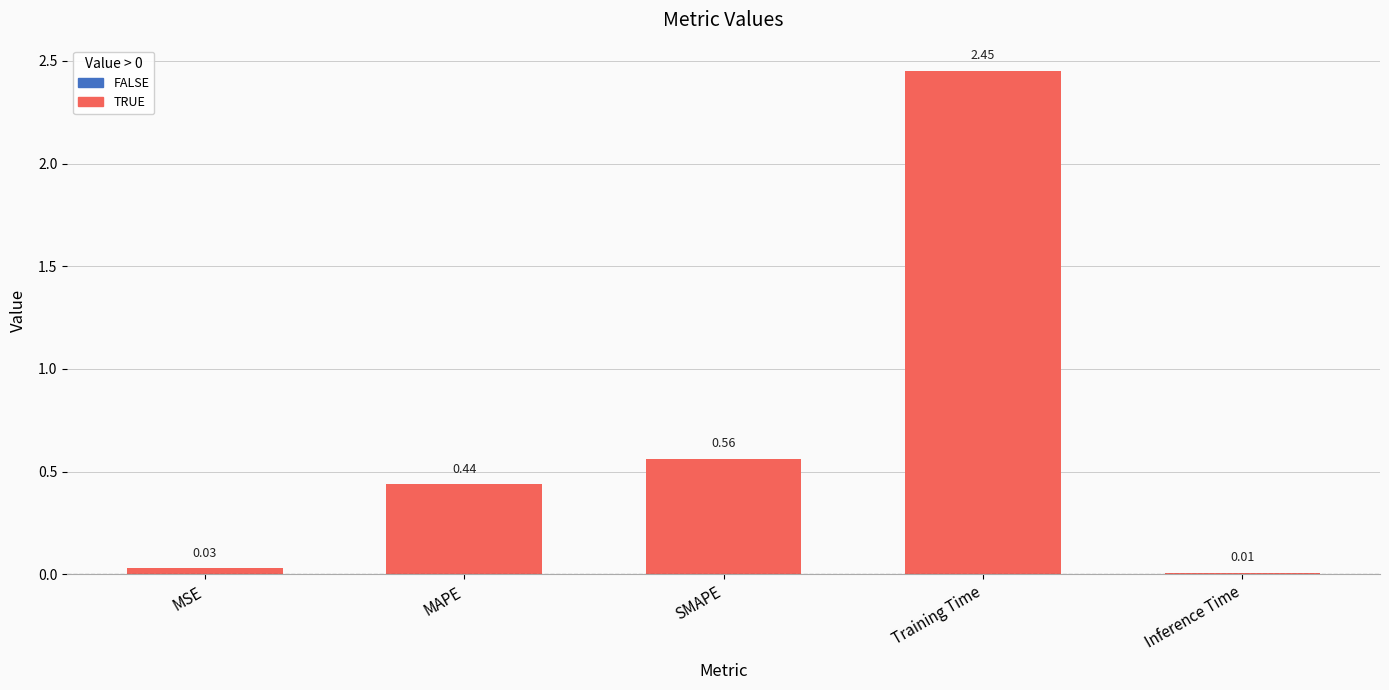

Which label corresponds to the largest value in the chart?

Training Time